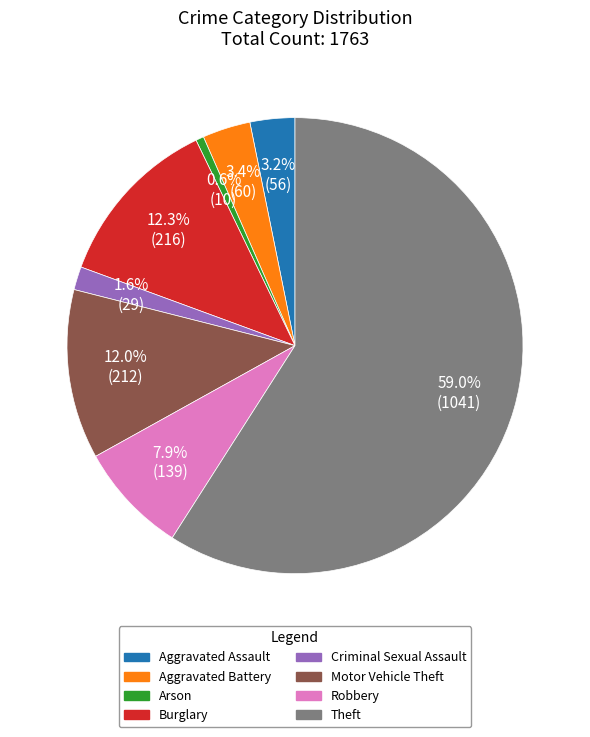

Which slice is the largest?

Theft